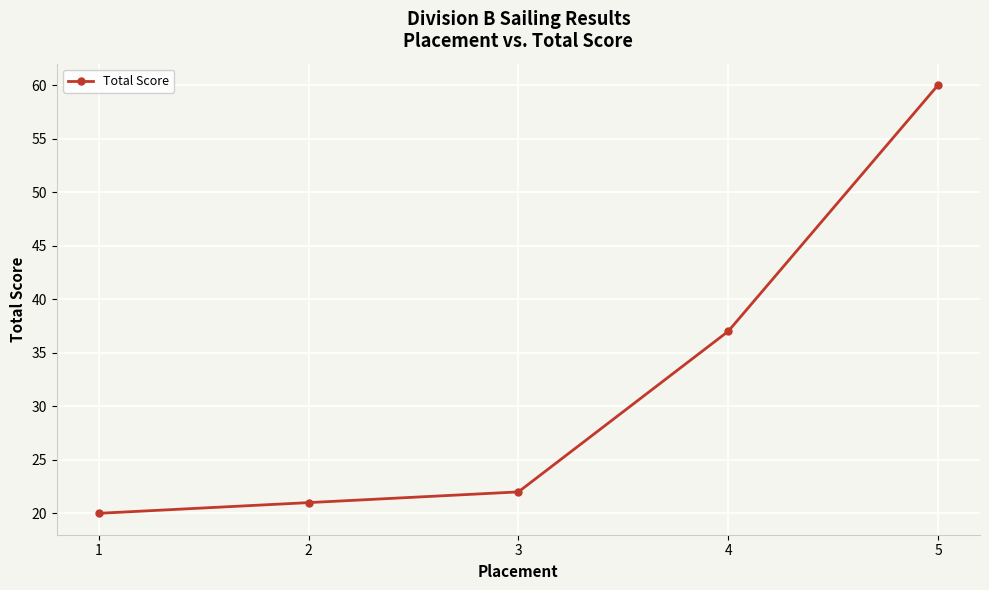

Reading left to right, list all the values displayed in this chart.

20	21	22	37	60